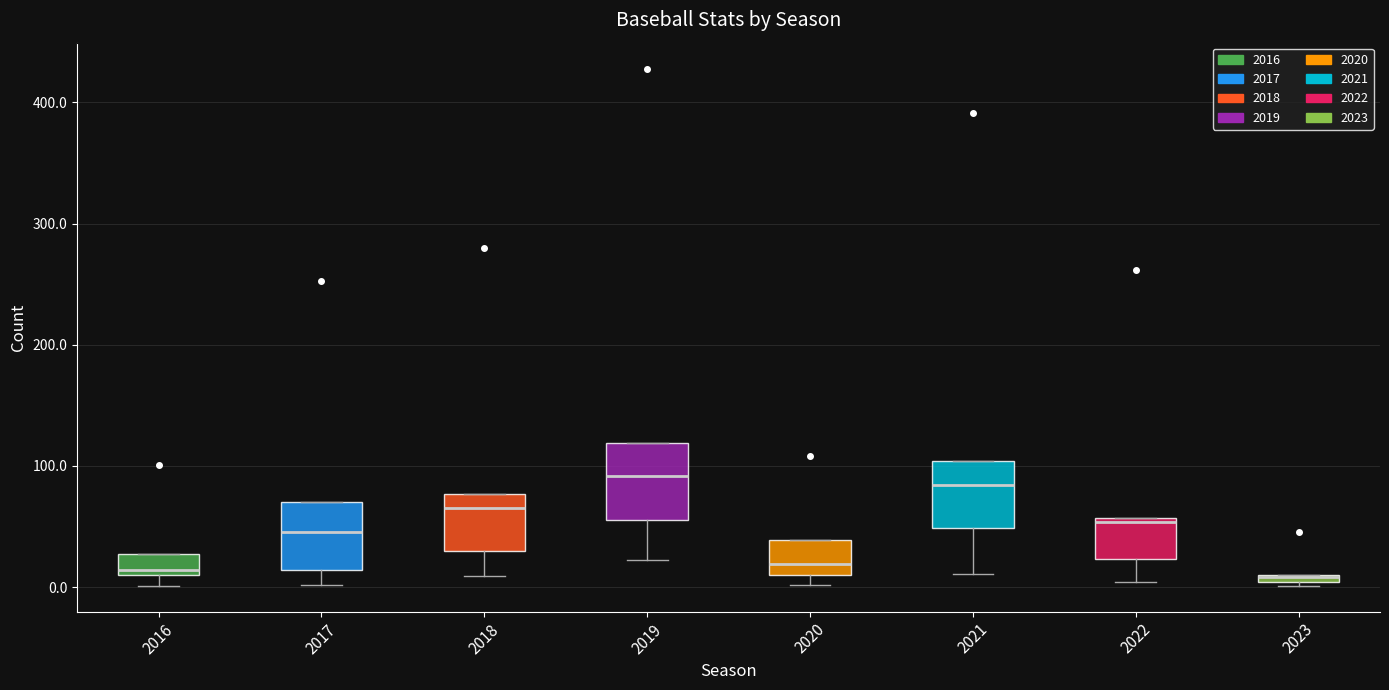

Where does the median line of the box at x = 2021 sit on the y-axis? The values are not printed on the chart, so give them approximately, as read against the axis.

80